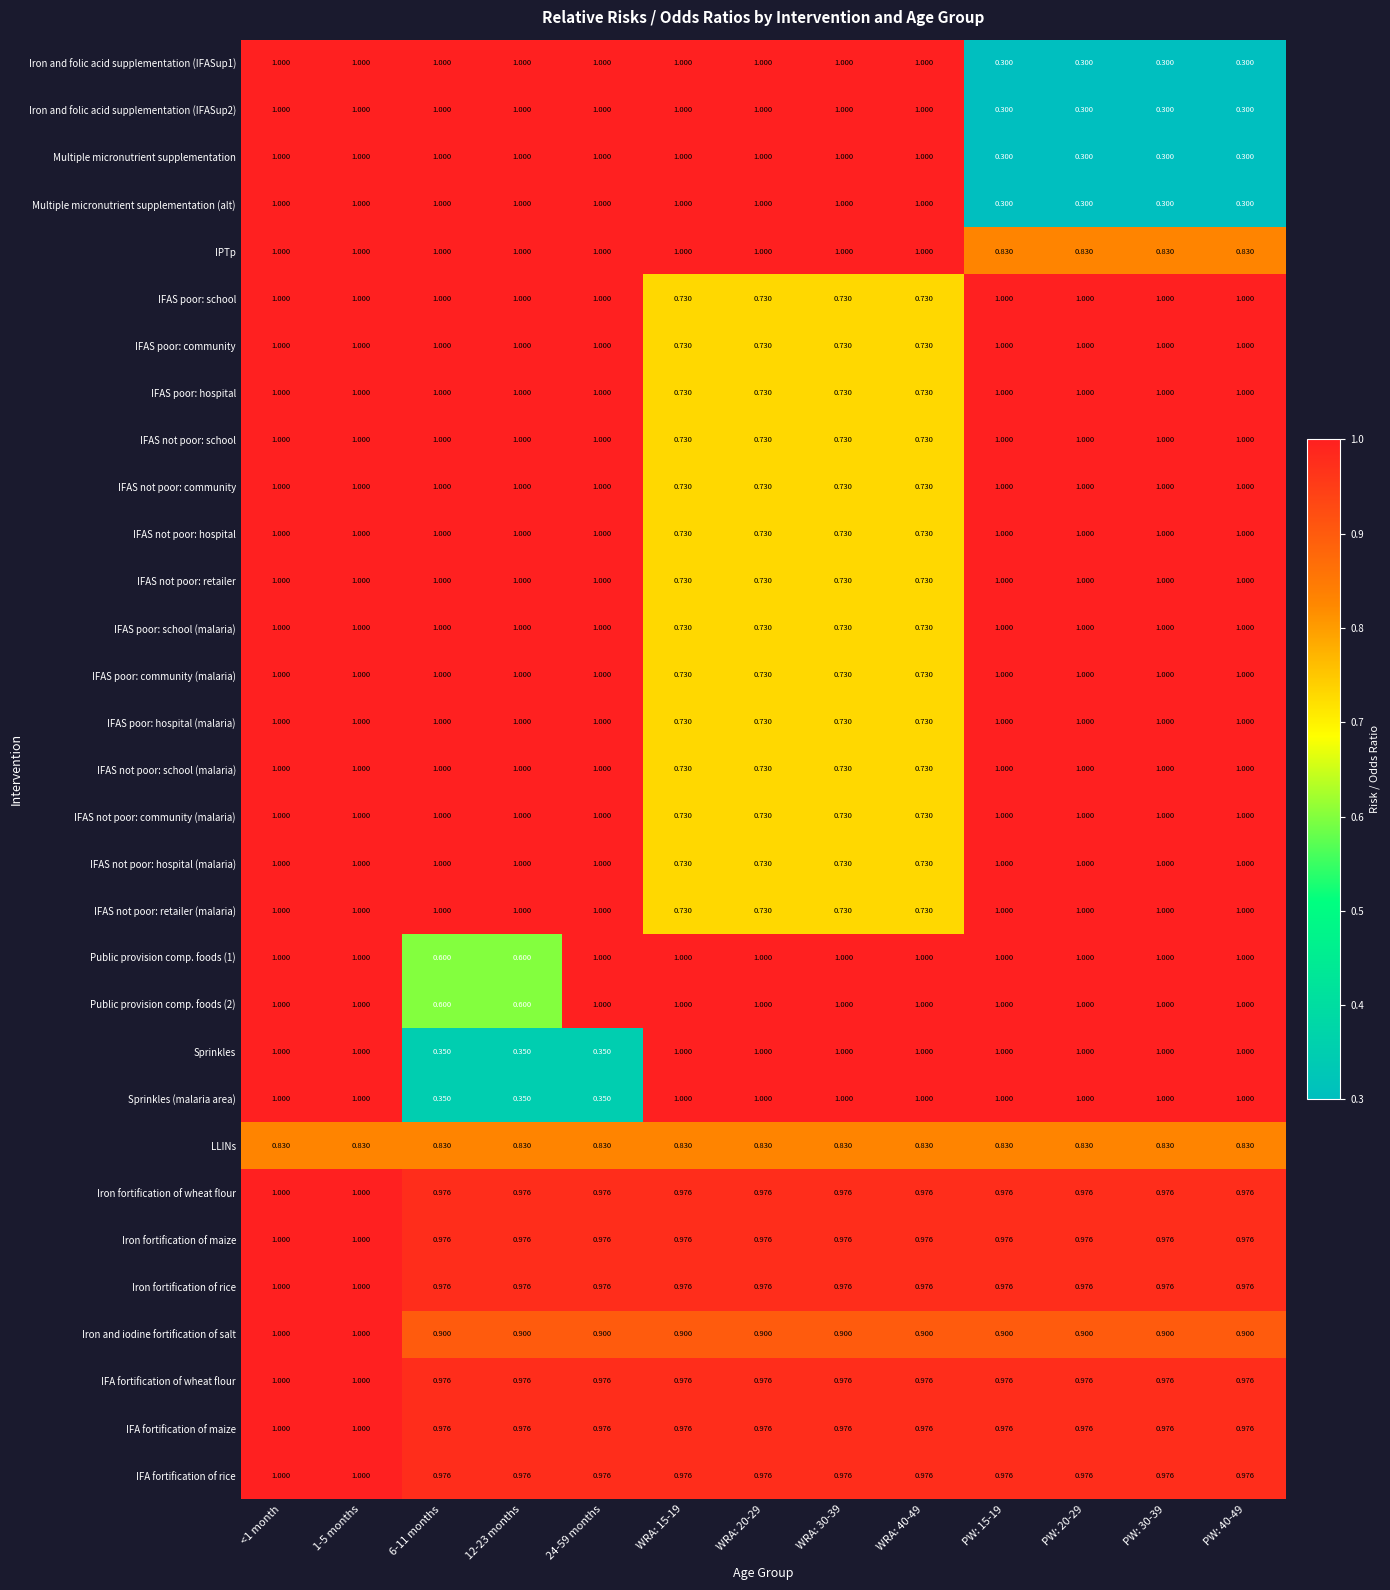

How many data points does each series have?

13